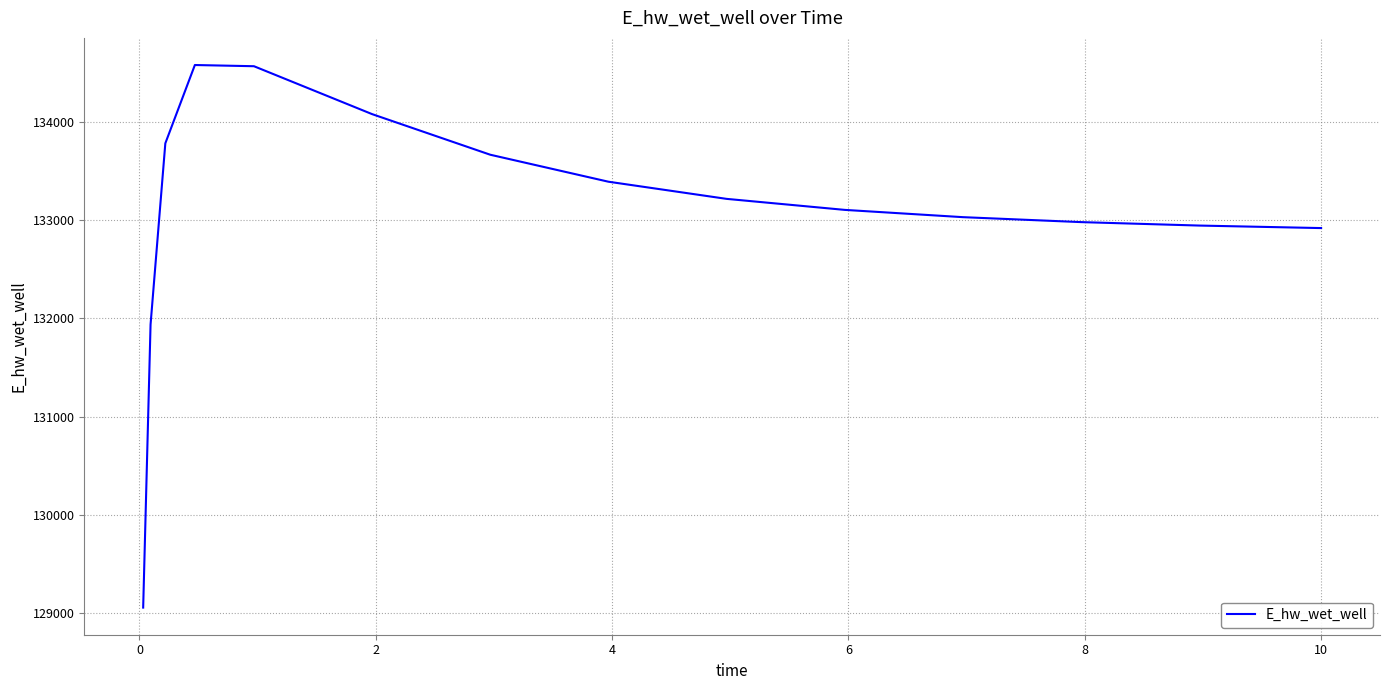

What is the maximum value shown in the chart?

134582.0